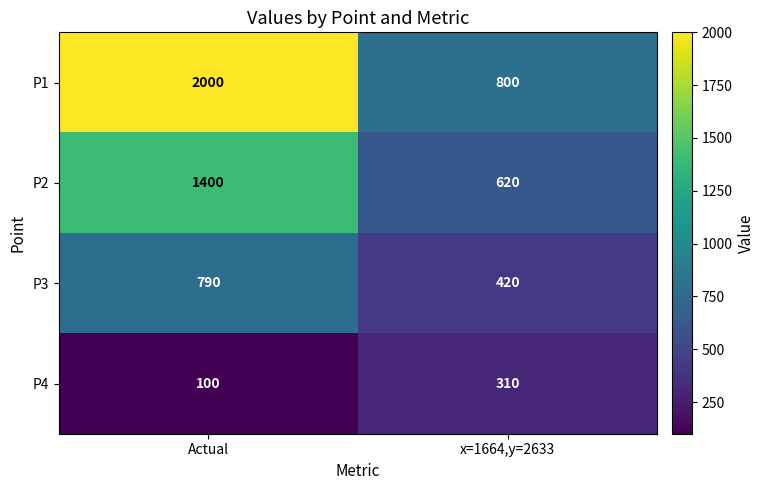

Is it true that P3 equals 627 at x=1664,y=2633?

False